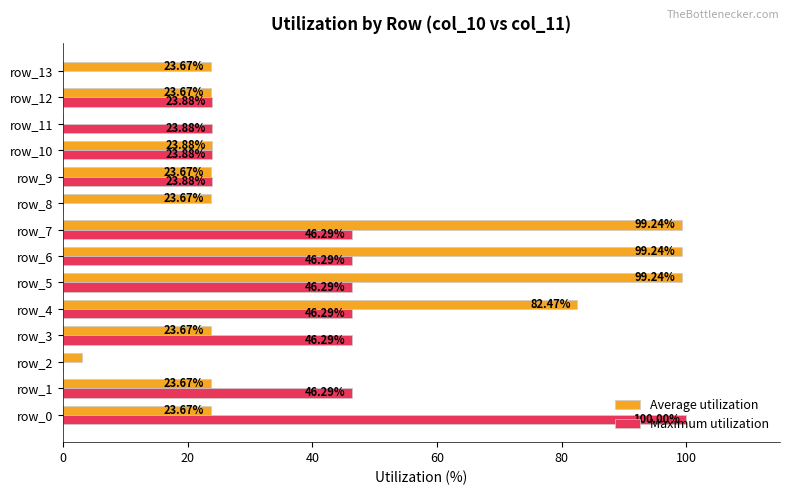

What is the total value across all series at row_4?

128.8